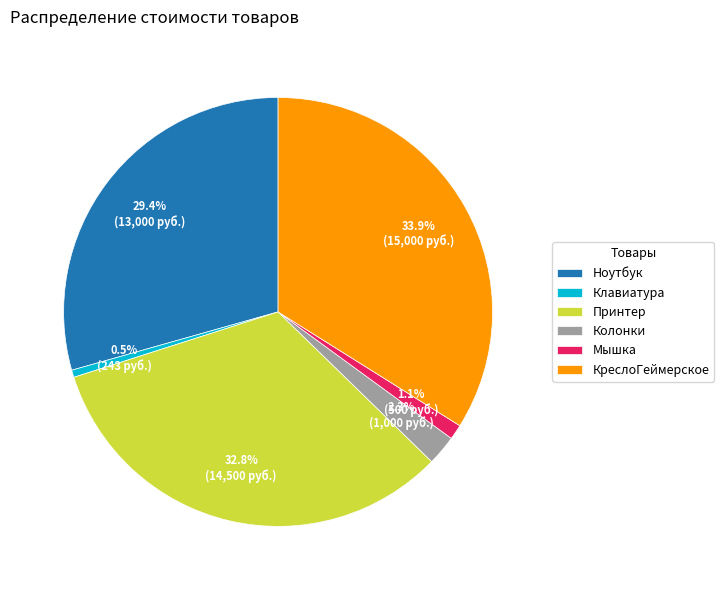

Does КреслоГеймерское account for over 50% of the chart?

No